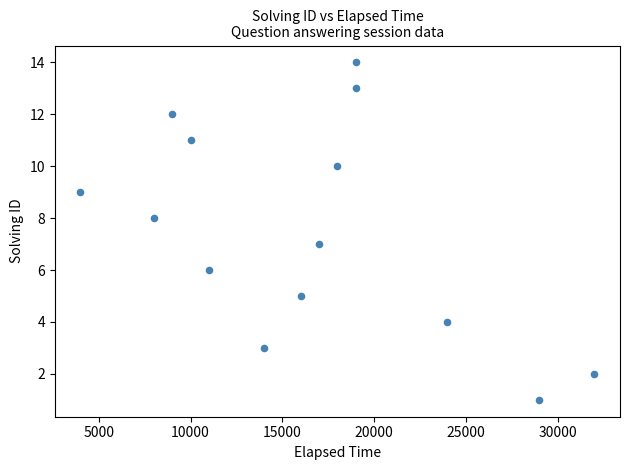

What is the range of Y values (max minus min)?

13